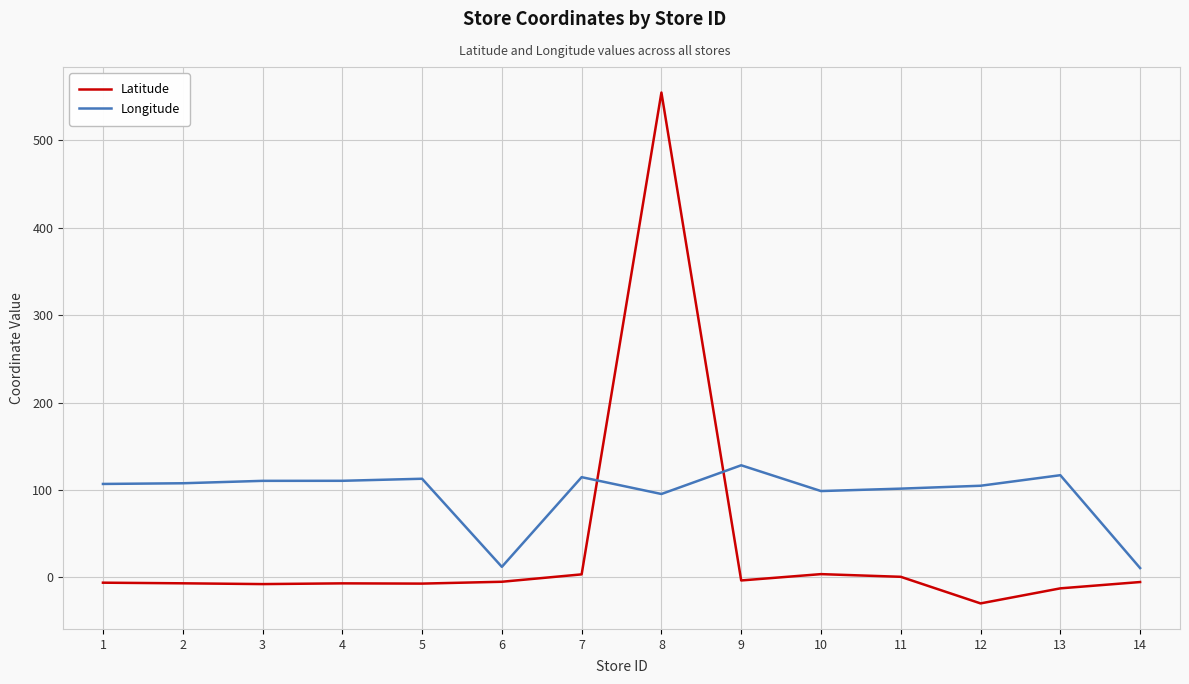

Which series has the largest total across all categories?

Longitude